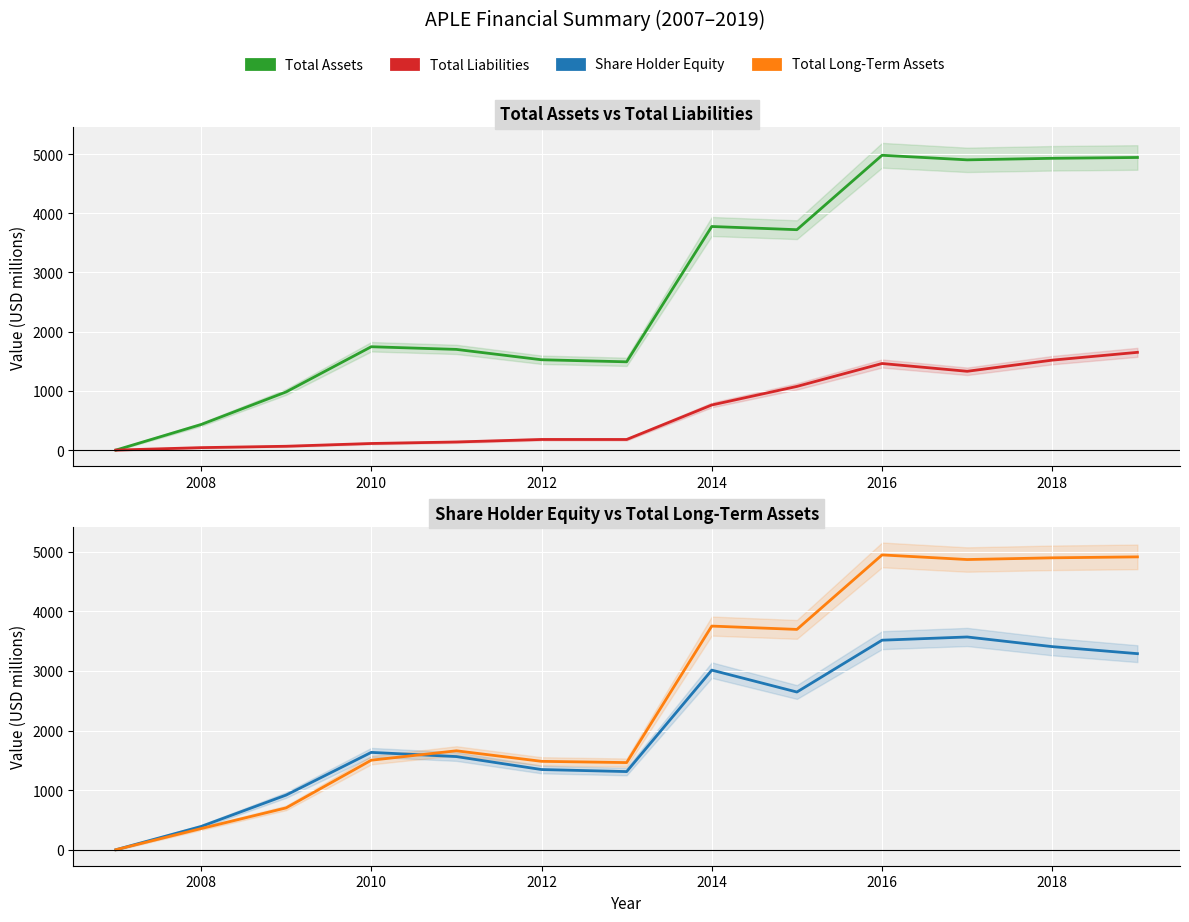

The value of Total Long-Term Assets at 8 is 1474.9. True or false?

False